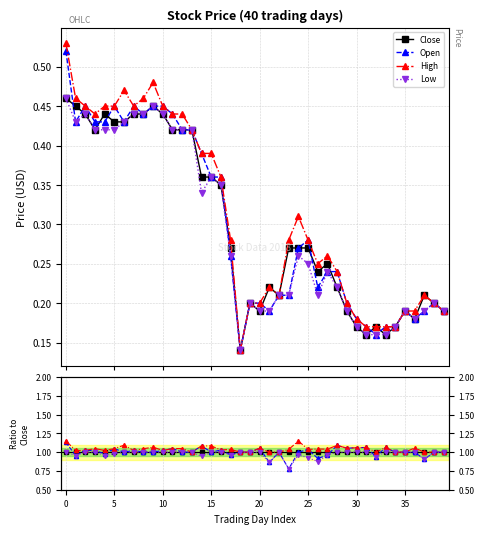

Count the number of data series in this chart.

4